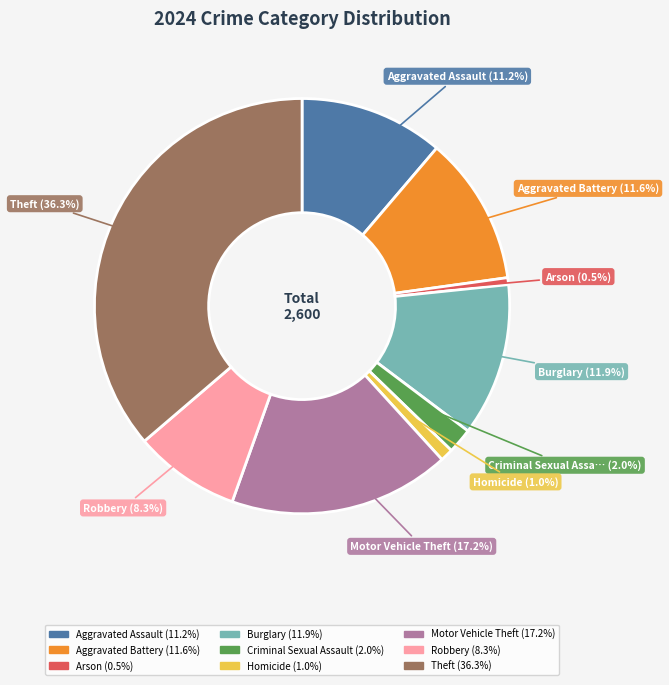

How many segments does this pie chart have?

9